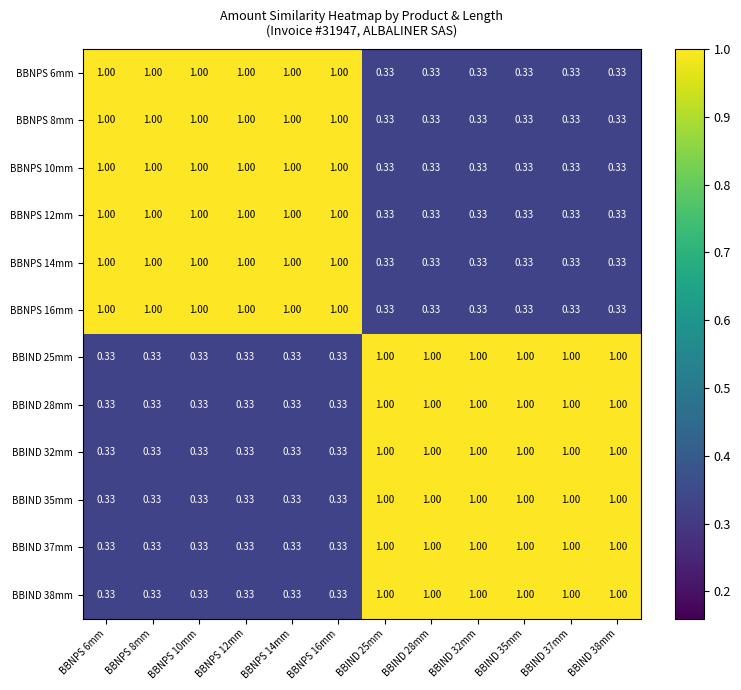

Is the value of BBNPS 10mm at BBIND 38mm greater than the value of BBNPS 16mm at BBNPS 8mm?

No